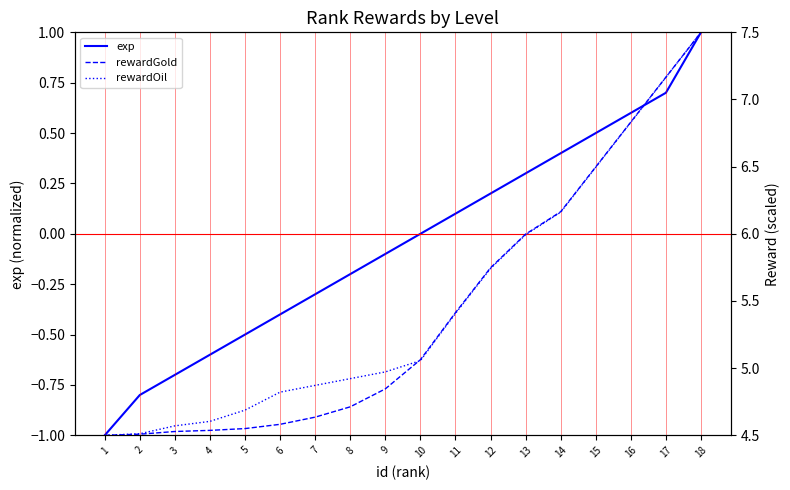

What is the minimum value for rewardGold?

4.5